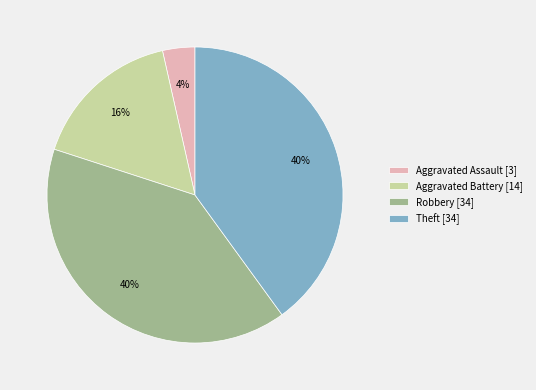

Do Robbery [34] and Theft [34] together represent more than half of the pie?

Yes